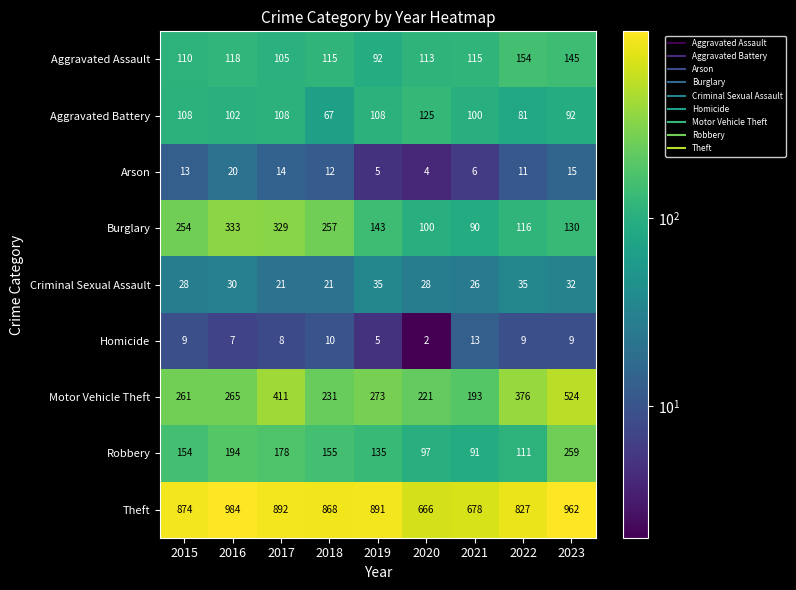

What is the average value of the Aggravated Battery series?

99